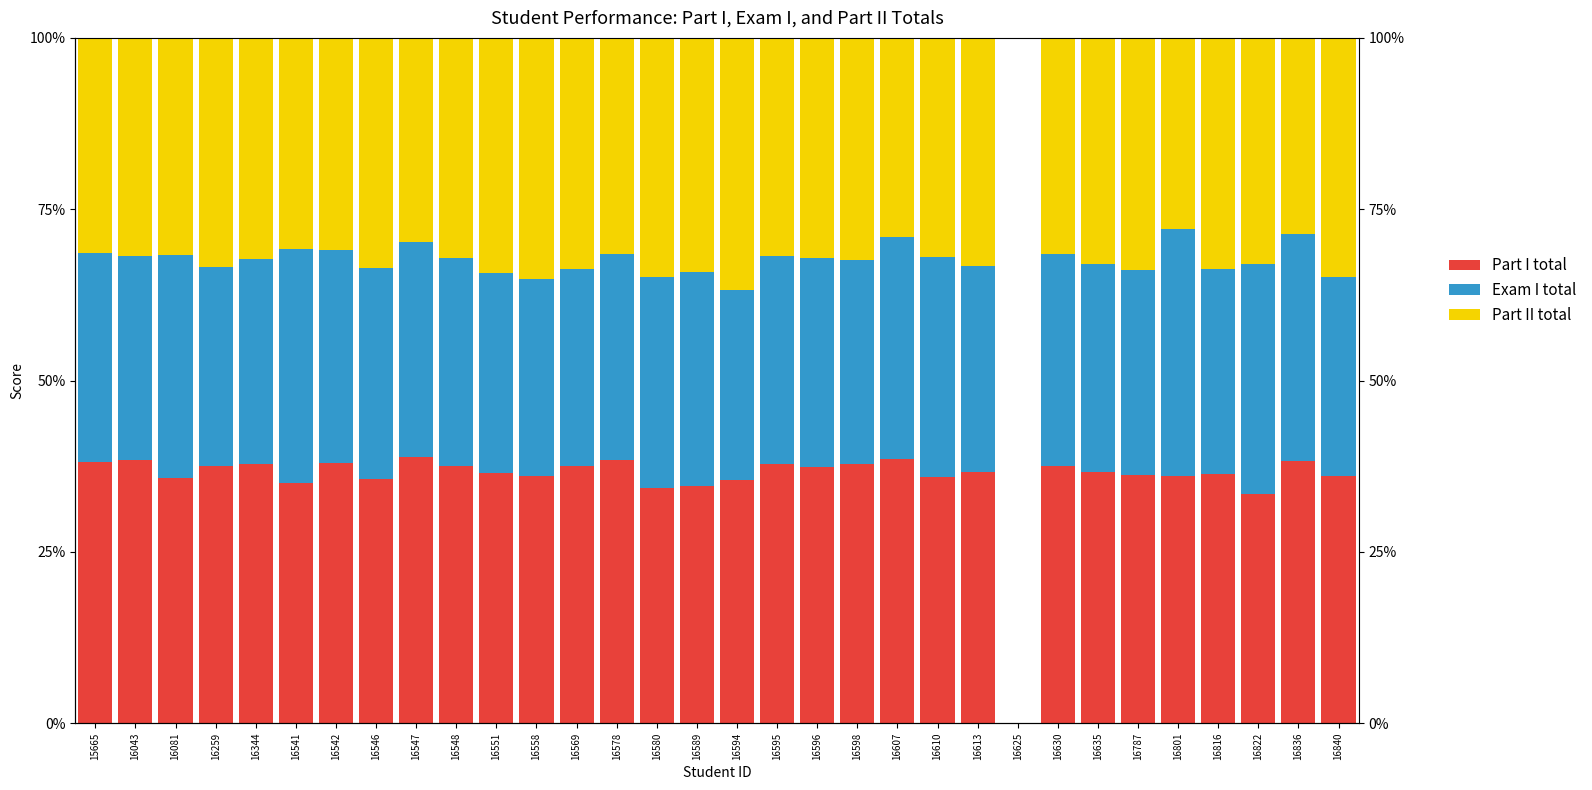

The Exam I total series shows 29.8 at 16816. True or false?

True